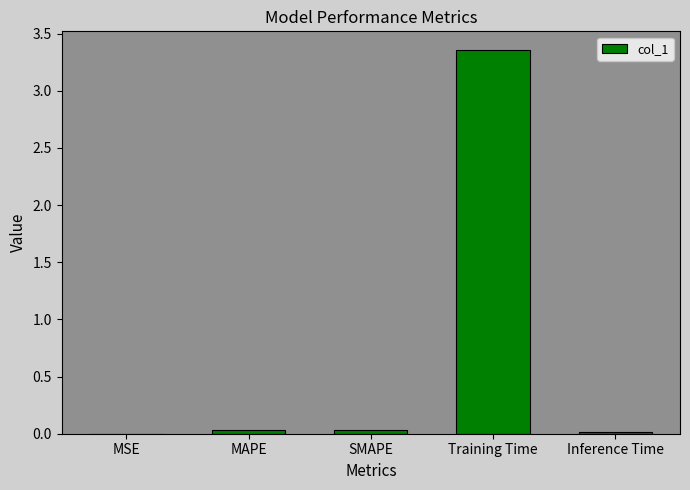

Between MAPE and Training Time, which is larger?

Training Time